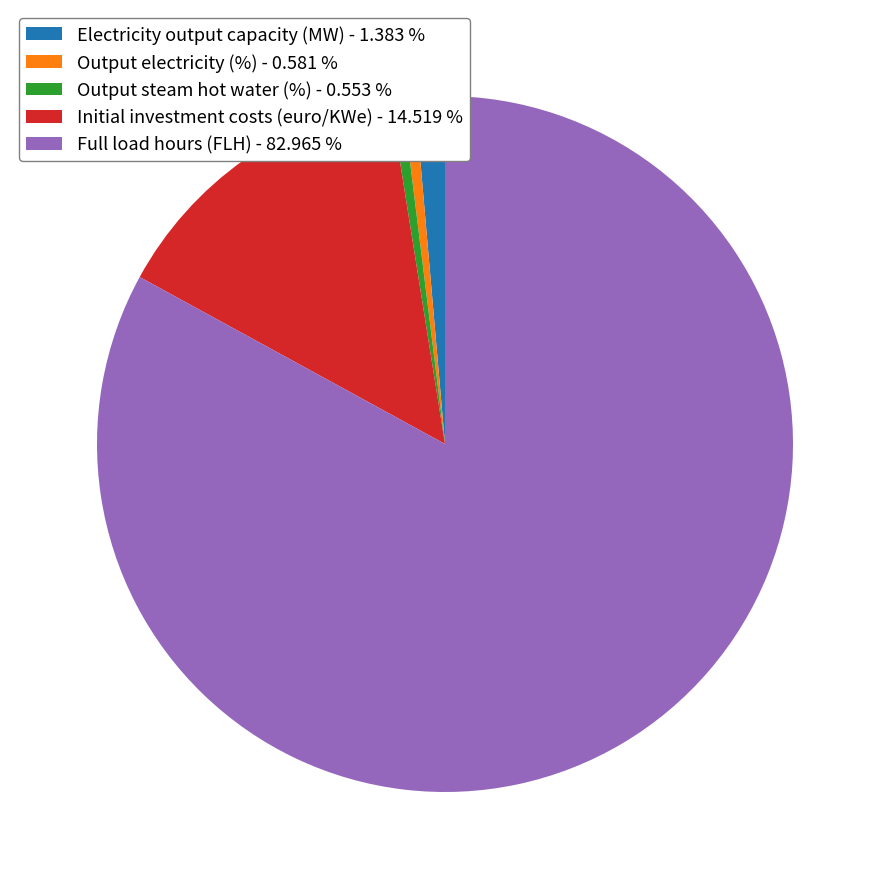

True or false: Electricity output capacity (MW) accounts for 1% of the total.

True